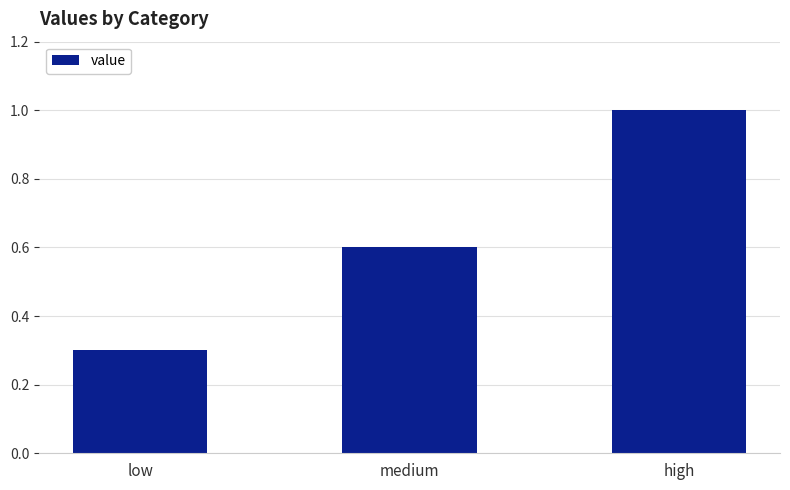

How many bars are there in total?

3